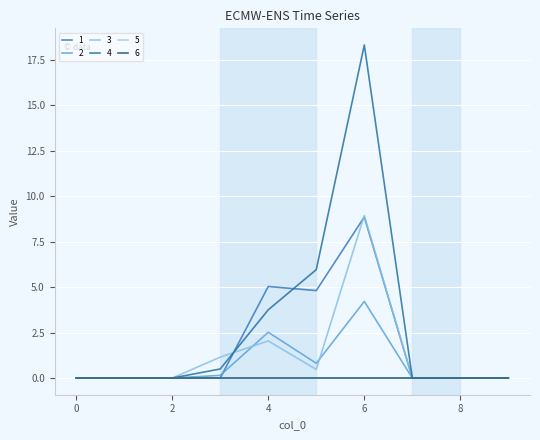

In 3, how many points are higher than both neighbors (excluding endpoints)?

2